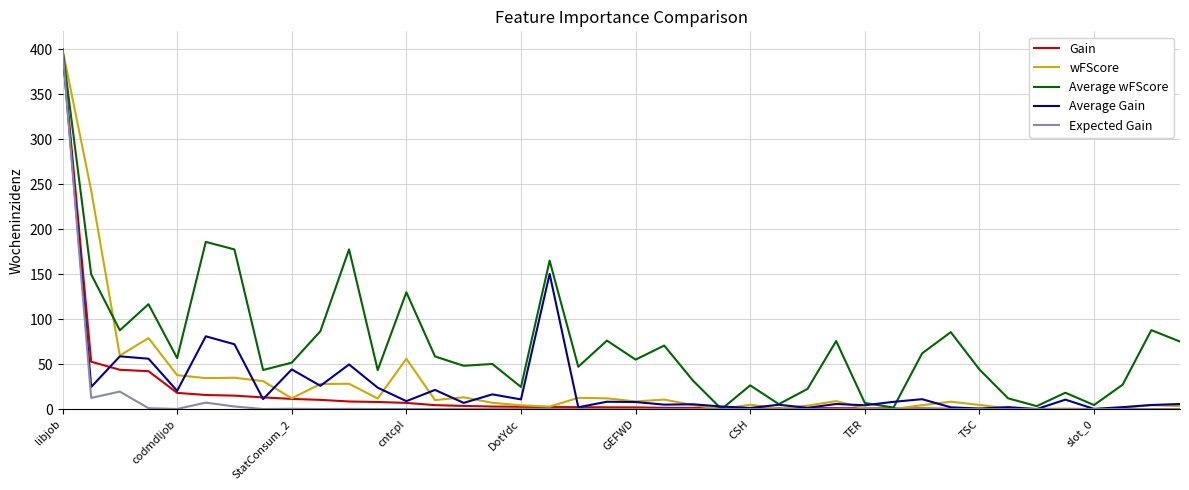

Which series has the largest total across all categories?

Average wFScore